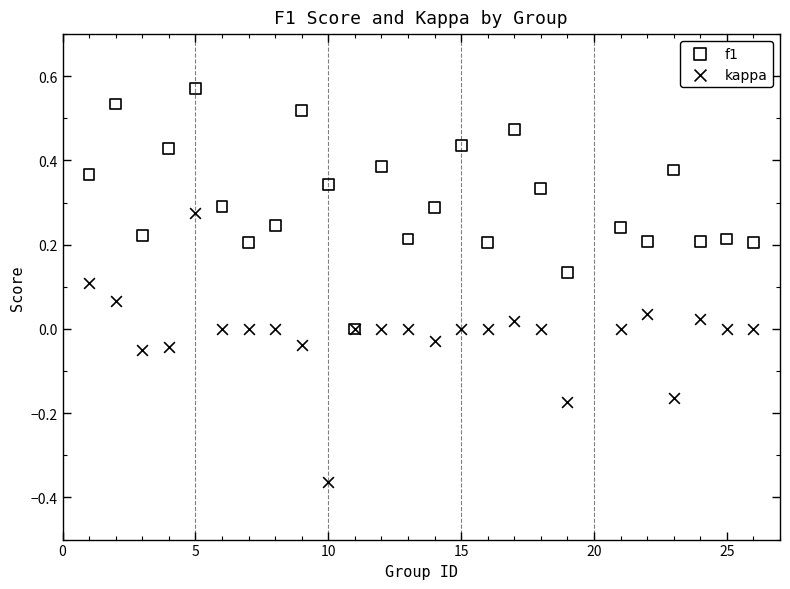

Which series has the widest spread of Y values?

kappa